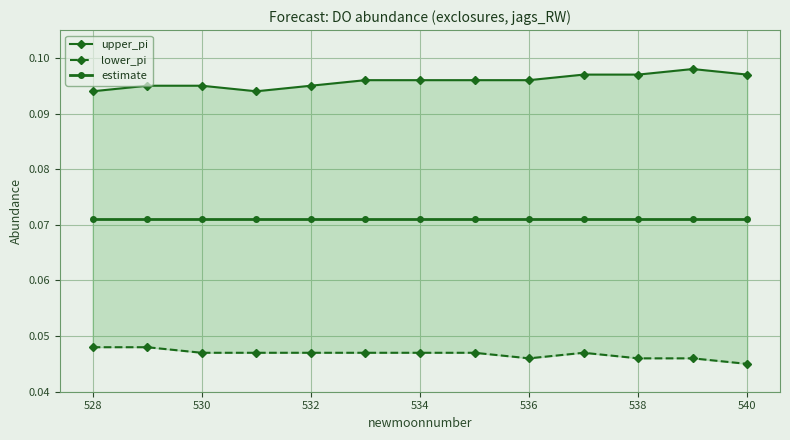

What is the difference between the highest and lowest values at 540?

0.1